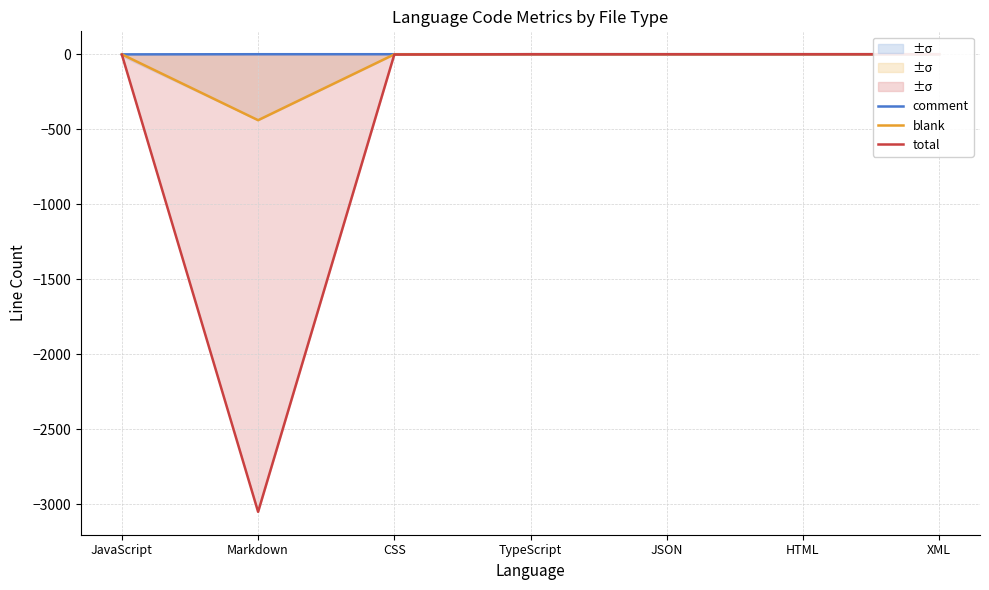

Rank the series by their maximum value, from highest to lowest.

comment, blank, total